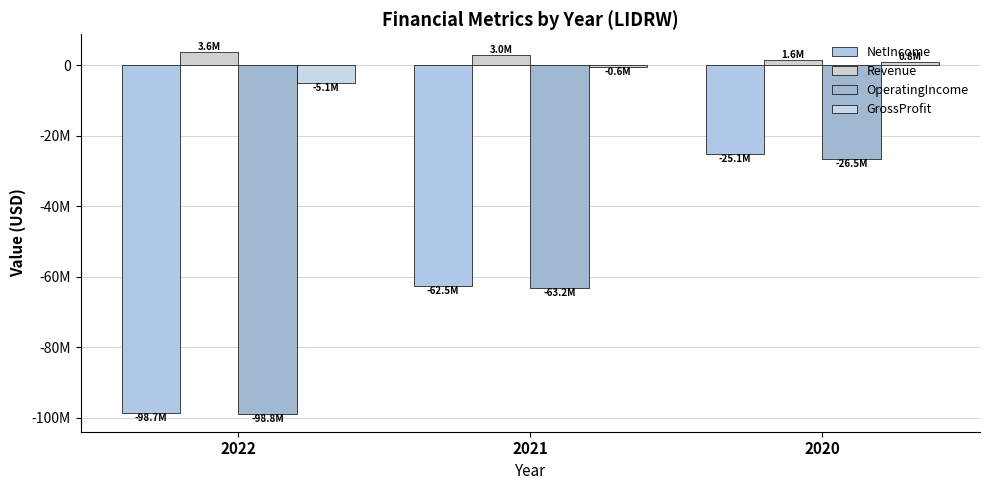

Which category has the lowest value in the GrossProfit series?

2022